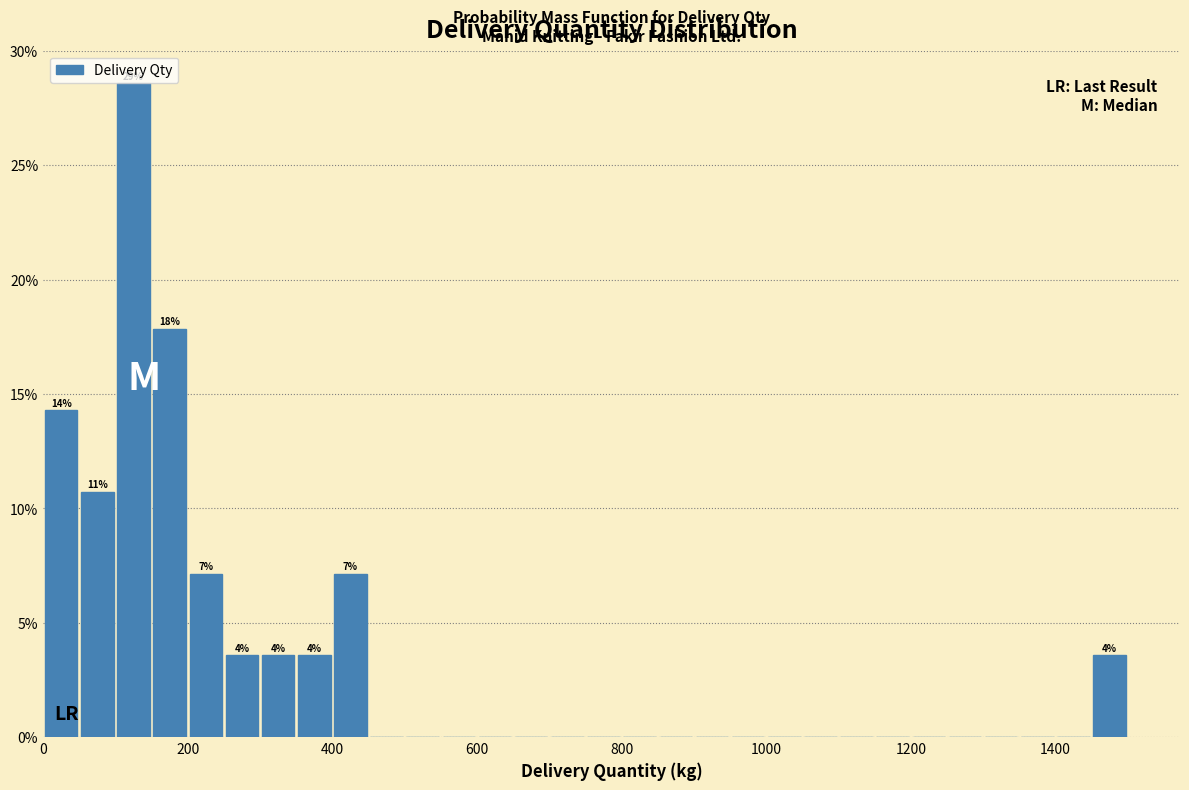

Around what value on the x-axis is the tallest bar? Give the approximate position of its centre, as read against the axis.

120